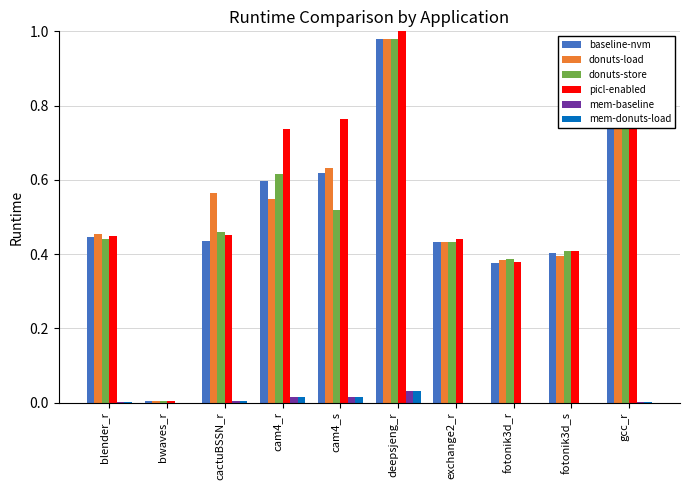

What is the sum of all picl-enabled values?

5.5